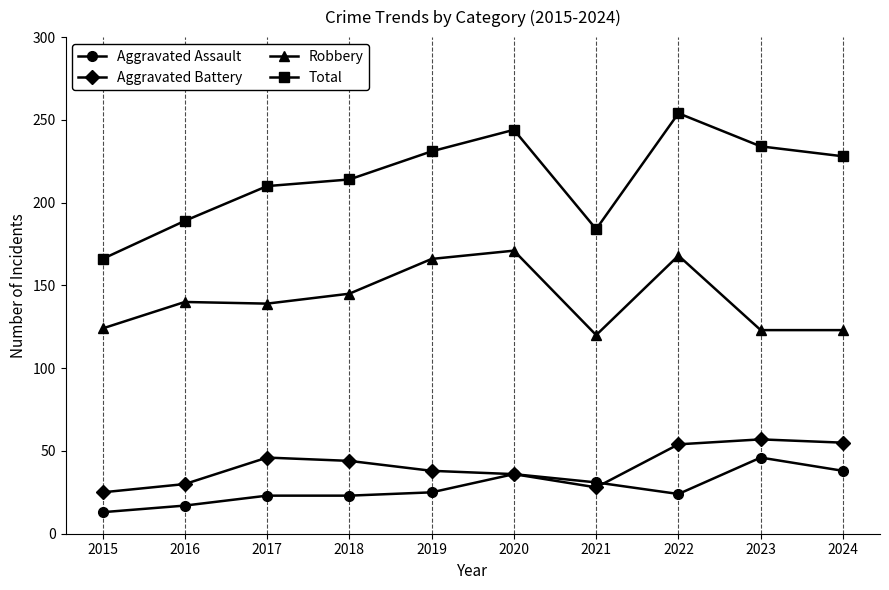

Which series has the widest spread of values?

Total